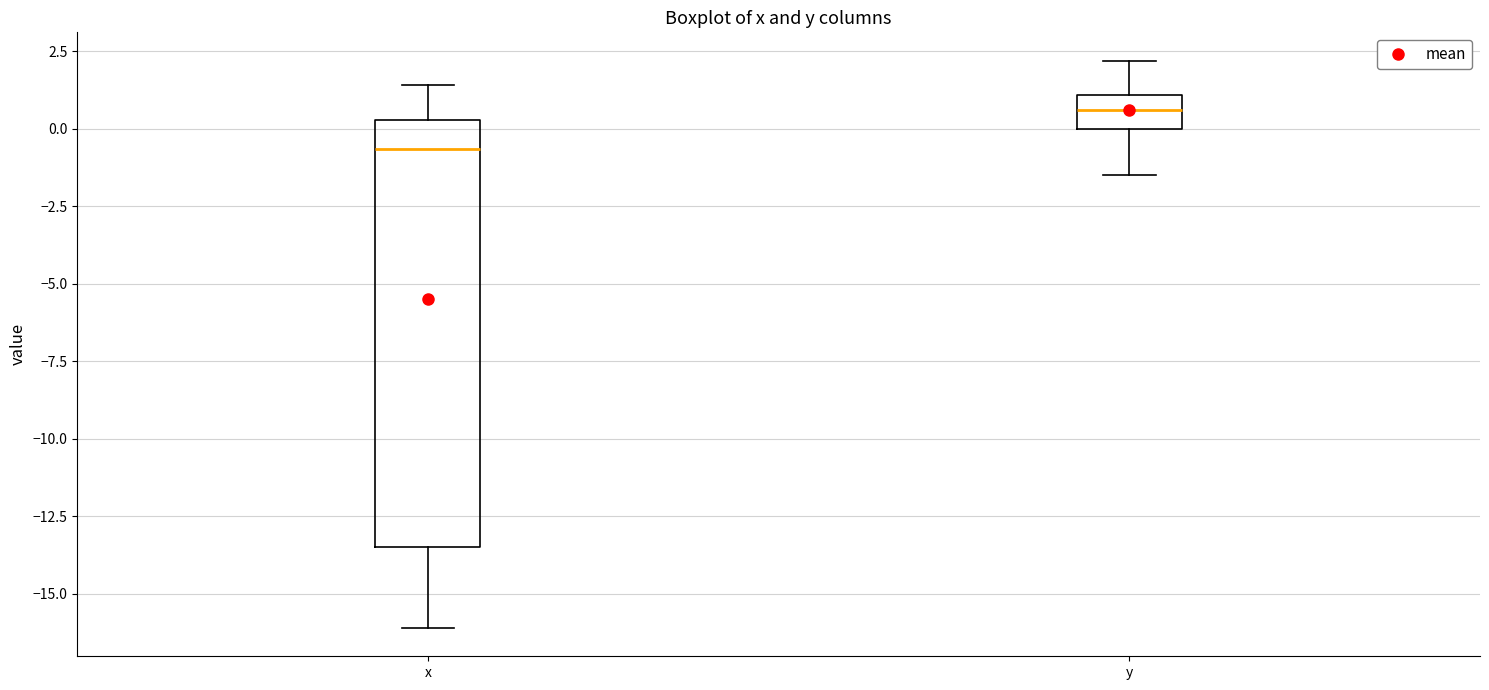

Which box's median line is the lowest?

x